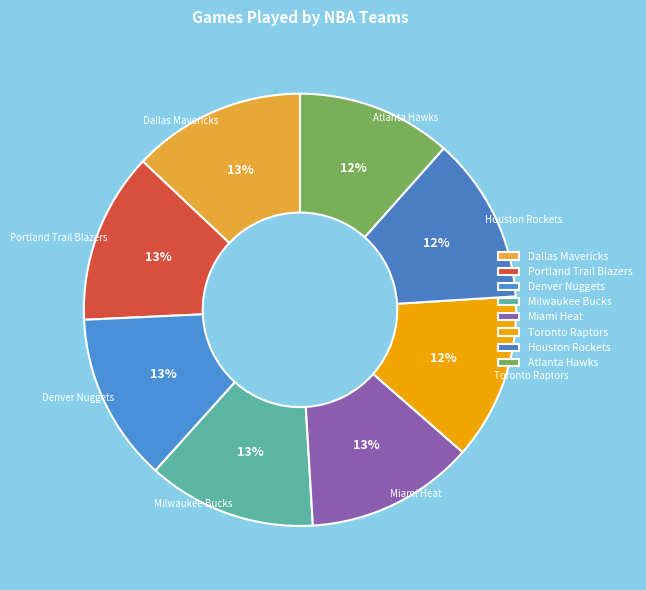

Approximately how many times larger is the value at Dallas Mavericks compared to Atlanta Hawks?

1.1